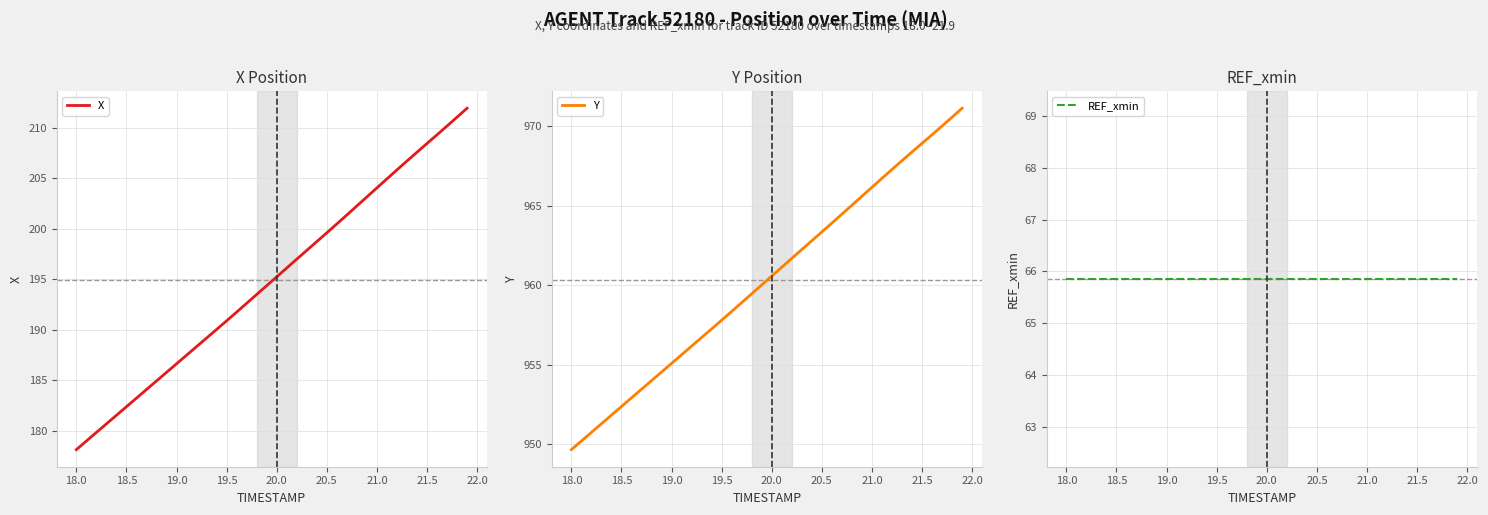

How many data points in Y are above 960?

21